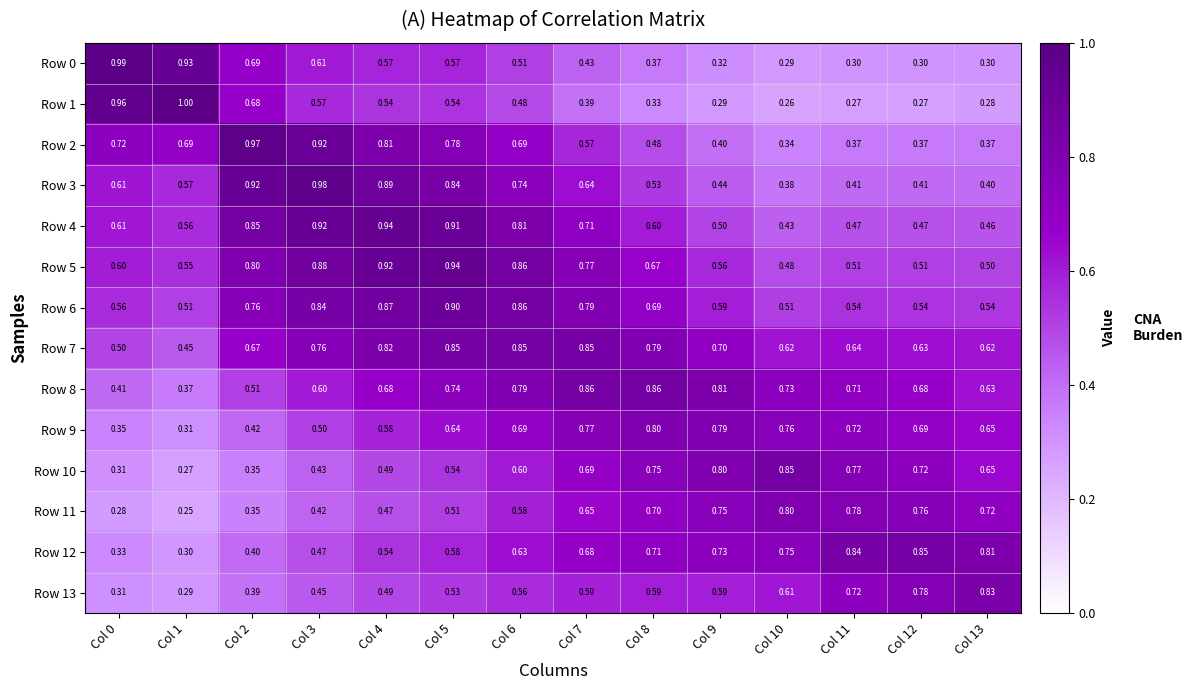

Reading right to left, extract all data points from this chart.

Row 0: Col 13=0.3	Col 12=0.3	Col 11=0.3	Col 10=0.3	Col 9=0.3	Col 8=0.4	Col 7=0.4	Col 6=0.5	Col 5=0.6	Col 4=0.6	Col 3=0.6	Col 2=0.7	Col 1=0.9	Col 0=1.0
Row 1: Col 13=0.3	Col 12=0.3	Col 11=0.3	Col 10=0.3	Col 9=0.3	Col 8=0.3	Col 7=0.4	Col 6=0.5	Col 5=0.5	Col 4=0.5	Col 3=0.6	Col 2=0.7	Col 1=1.0	Col 0=1.0
Row 2: Col 13=0.4	Col 12=0.4	Col 11=0.4	Col 10=0.3	Col 9=0.4	Col 8=0.5	Col 7=0.6	Col 6=0.7	Col 5=0.8	Col 4=0.8	Col 3=0.9	Col 2=1.0	Col 1=0.7	Col 0=0.7
Row 3: Col 13=0.4	Col 12=0.4	Col 11=0.4	Col 10=0.4	Col 9=0.4	Col 8=0.5	Col 7=0.6	Col 6=0.7	Col 5=0.8	Col 4=0.9	Col 3=1.0	Col 2=0.9	Col 1=0.6	Col 0=0.6
Row 4: Col 13=0.5	Col 12=0.5	Col 11=0.5	Col 10=0.4	Col 9=0.5	Col 8=0.6	Col 7=0.7	Col 6=0.8	Col 5=0.9	Col 4=0.9	Col 3=0.9	Col 2=0.8	Col 1=0.6	Col 0=0.6
Row 5: Col 13=0.5	Col 12=0.5	Col 11=0.5	Col 10=0.5	Col 9=0.6	Col 8=0.7	Col 7=0.8	Col 6=0.9	Col 5=0.9	Col 4=0.9	Col 3=0.9	Col 2=0.8	Col 1=0.6	Col 0=0.6
Row 6: Col 13=0.5	Col 12=0.5	Col 11=0.5	Col 10=0.5	Col 9=0.6	Col 8=0.7	Col 7=0.8	Col 6=0.9	Col 5=0.9	Col 4=0.9	Col 3=0.8	Col 2=0.8	Col 1=0.5	Col 0=0.6
Row 7: Col 13=0.6	Col 12=0.6	Col 11=0.6	Col 10=0.6	Col 9=0.7	Col 8=0.8	Col 7=0.8	Col 6=0.8	Col 5=0.8	Col 4=0.8	Col 3=0.8	Col 2=0.7	Col 1=0.5	Col 0=0.5
Row 8: Col 13=0.6	Col 12=0.7	Col 11=0.7	Col 10=0.7	Col 9=0.8	Col 8=0.9	Col 7=0.9	Col 6=0.8	Col 5=0.7	Col 4=0.7	Col 3=0.6	Col 2=0.5	Col 1=0.4	Col 0=0.4
Row 9: Col 13=0.7	Col 12=0.7	Col 11=0.7	Col 10=0.8	Col 9=0.8	Col 8=0.8	Col 7=0.8	Col 6=0.7	Col 5=0.6	Col 4=0.6	Col 3=0.5	Col 2=0.4	Col 1=0.3	Col 0=0.3
Row 10: Col 13=0.7	Col 12=0.7	Col 11=0.8	Col 10=0.8	Col 9=0.8	Col 8=0.8	Col 7=0.7	Col 6=0.6	Col 5=0.5	Col 4=0.5	Col 3=0.4	Col 2=0.3	Col 1=0.3	Col 0=0.3
Row 11: Col 13=0.7	Col 12=0.8	Col 11=0.8	Col 10=0.8	Col 9=0.8	Col 8=0.7	Col 7=0.7	Col 6=0.6	Col 5=0.5	Col 4=0.5	Col 3=0.4	Col 2=0.3	Col 1=0.2	Col 0=0.3
Row 12: Col 13=0.8	Col 12=0.8	Col 11=0.8	Col 10=0.8	Col 9=0.7	Col 8=0.7	Col 7=0.7	Col 6=0.6	Col 5=0.6	Col 4=0.5	Col 3=0.5	Col 2=0.4	Col 1=0.3	Col 0=0.3
Row 13: Col 13=0.8	Col 12=0.8	Col 11=0.7	Col 10=0.6	Col 9=0.6	Col 8=0.6	Col 7=0.6	Col 6=0.6	Col 5=0.5	Col 4=0.5	Col 3=0.5	Col 2=0.4	Col 1=0.3	Col 0=0.3